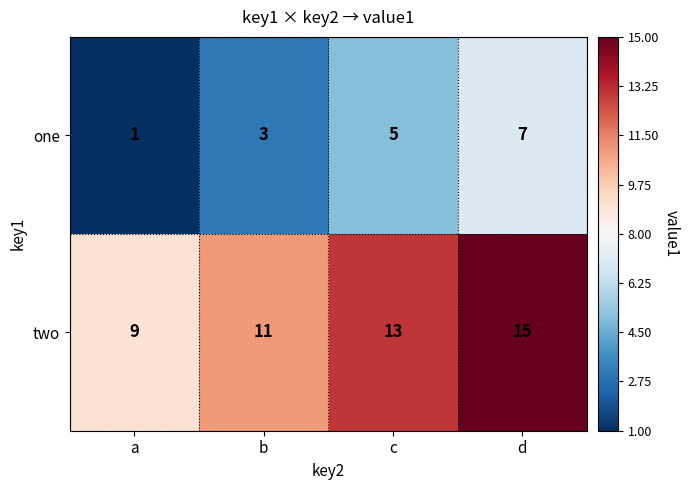

What is the maximum value for one?

7